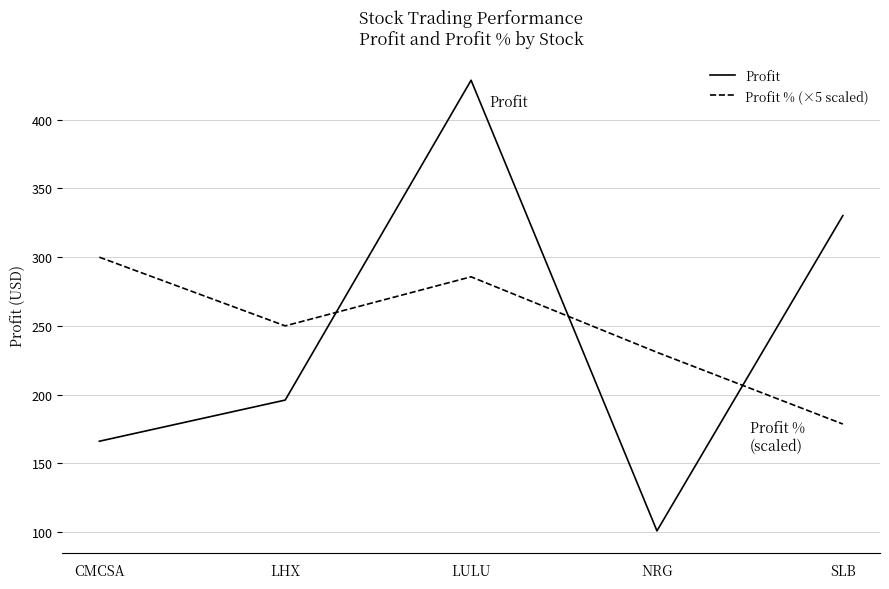

What is the spread (max minus min) of values at SLB?

151.7